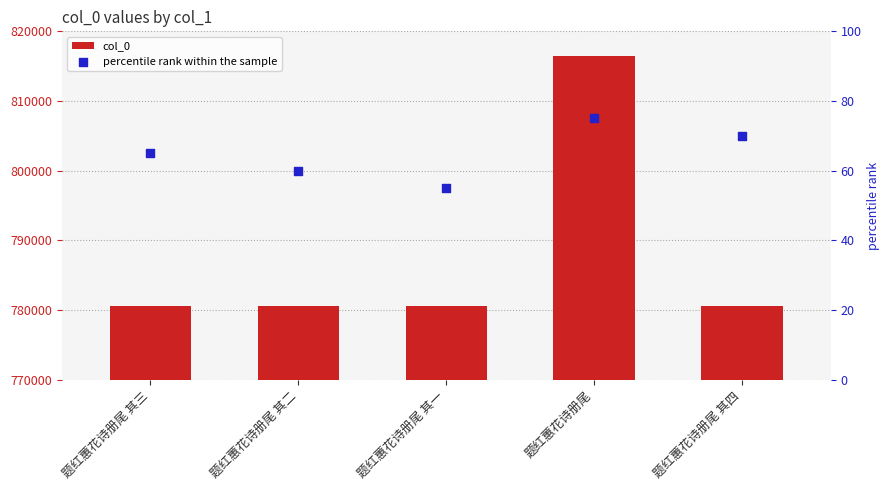

What are all the series names shown in the legend?

col_0, percentile rank within the sample